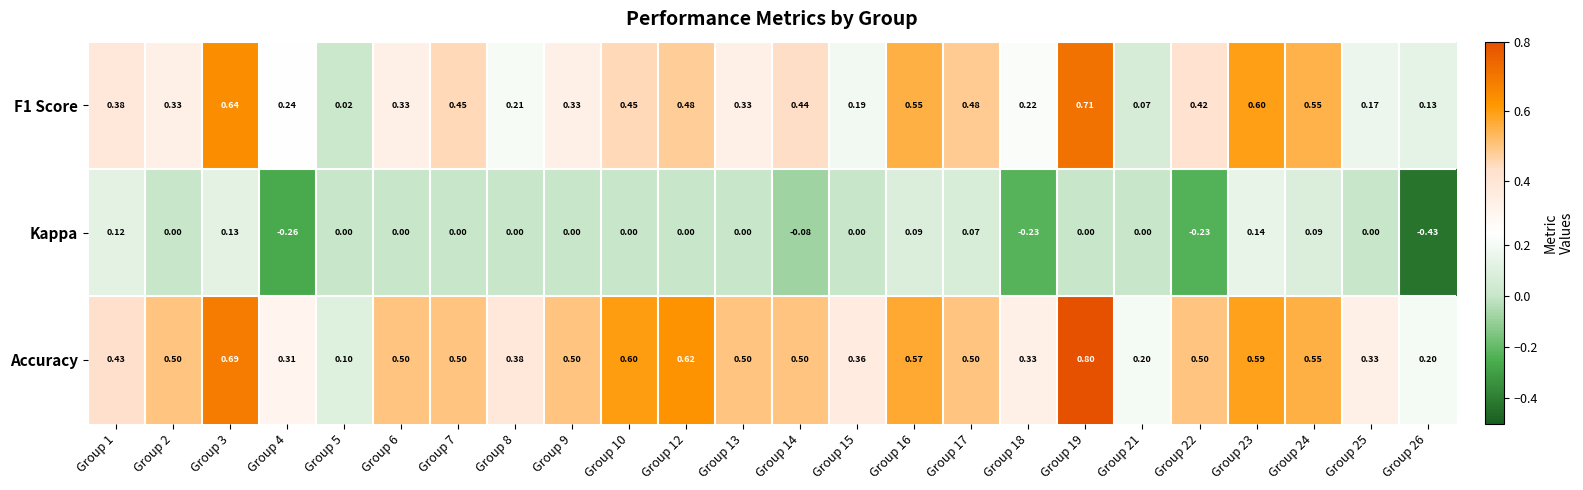

Which series has the largest range (max minus min)?

Accuracy